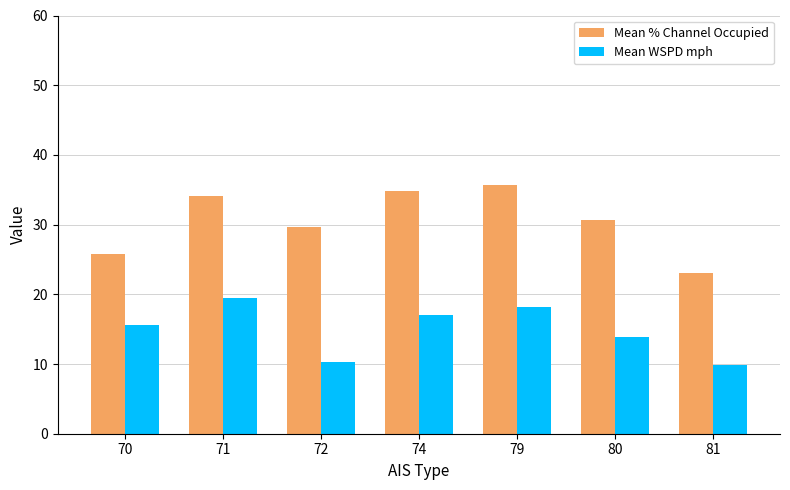

What is the difference between the Mean WSPD mph values at 71 and 70?

3.8